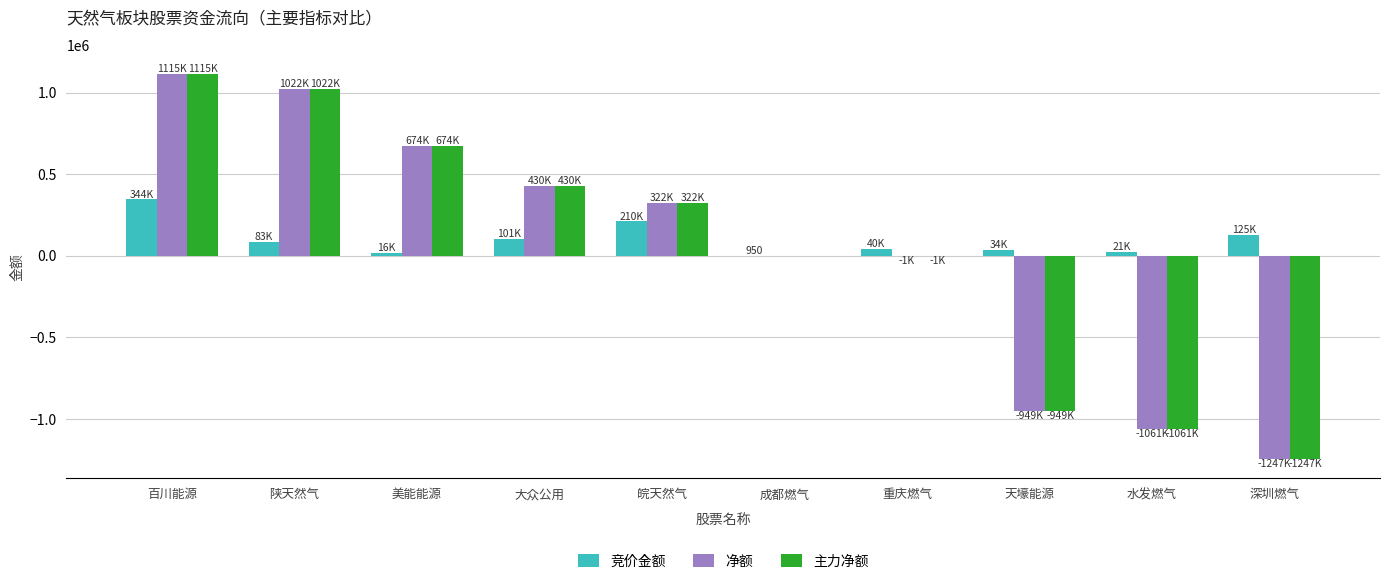

Which category has the highest value in the 竞价金额 series?

百川能源